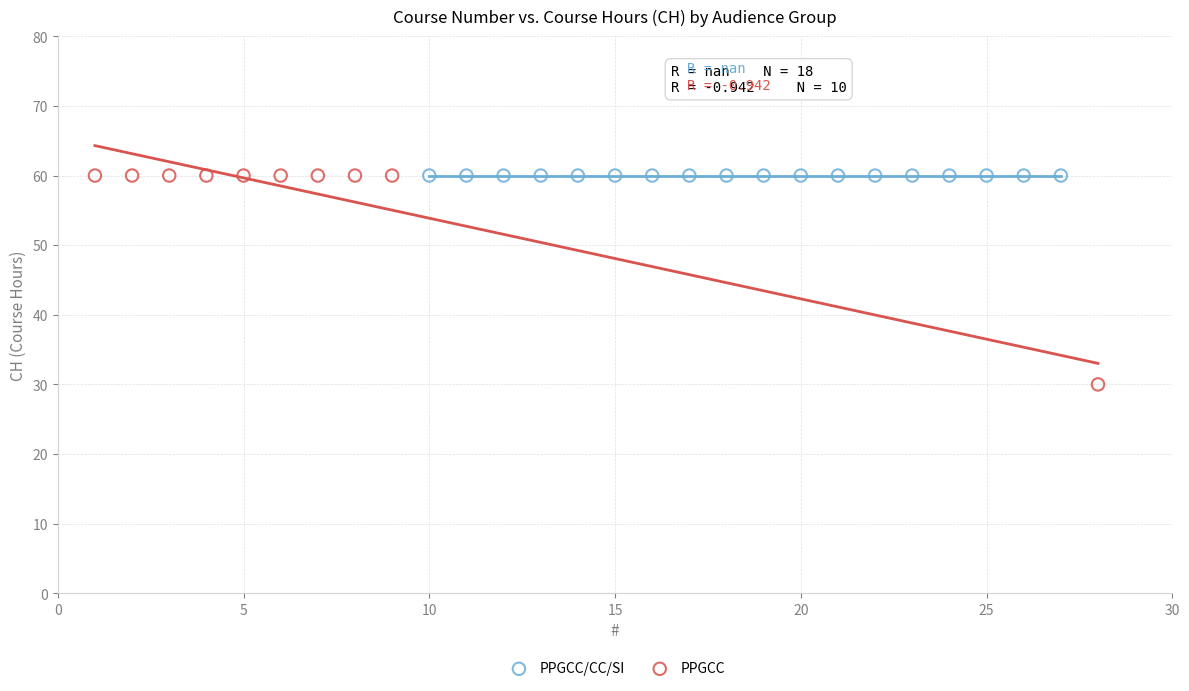

Which series contains the lowest Y value?

PPGCC